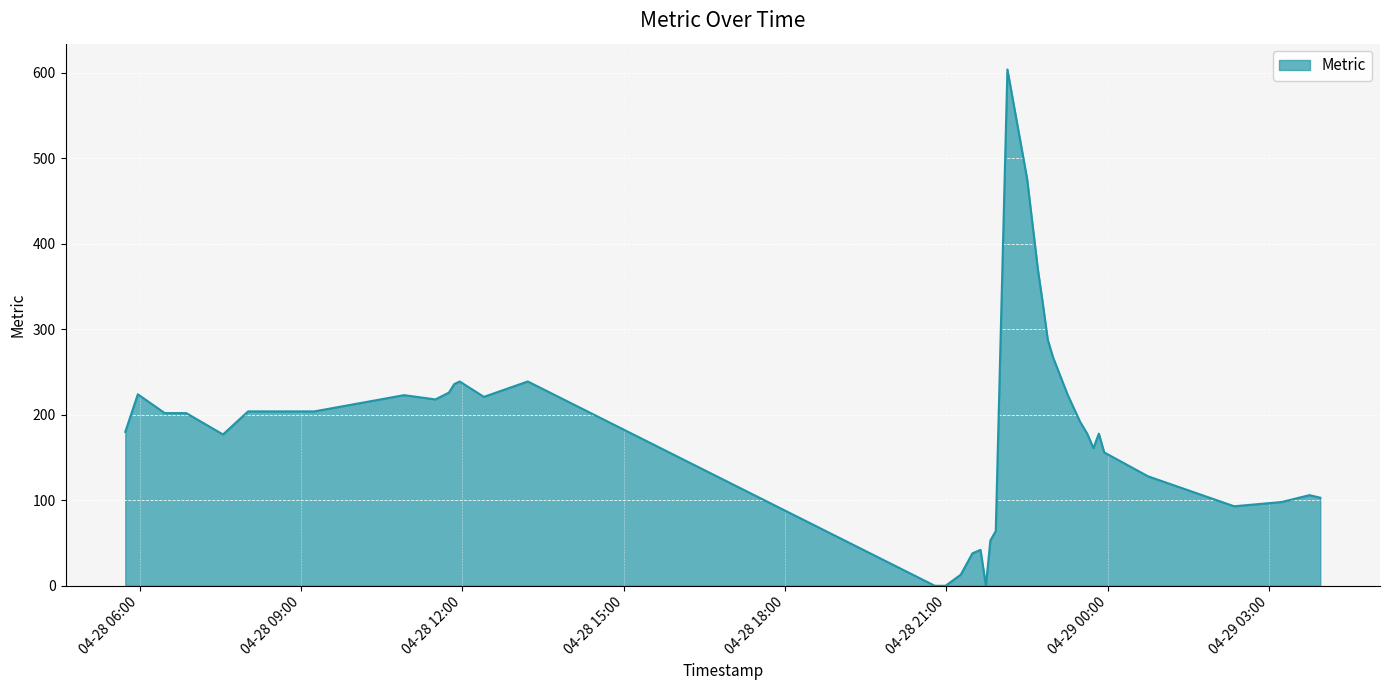

What is the difference between the maximum and minimum values?

604